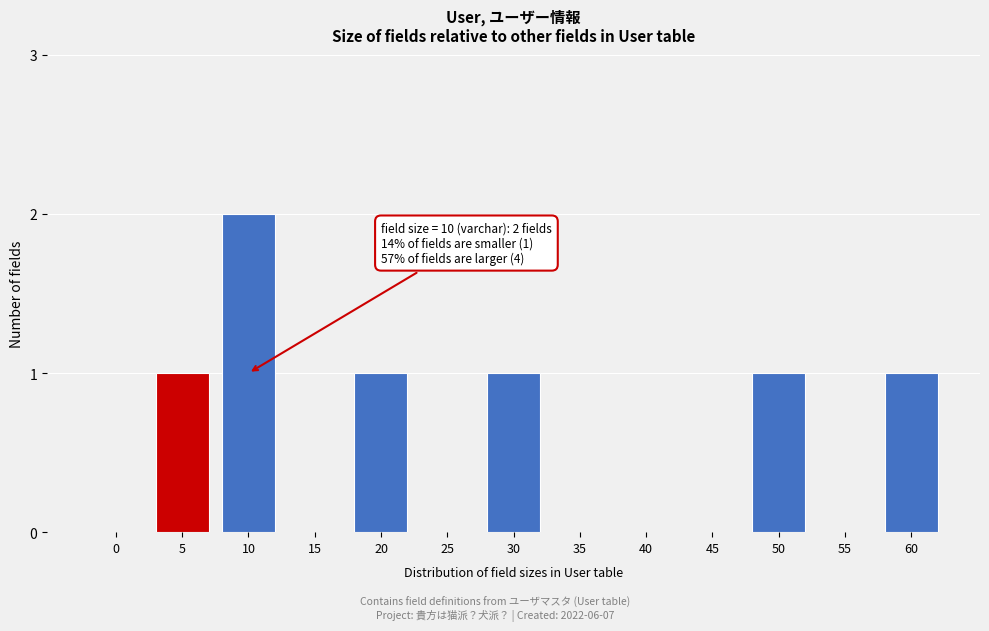

Reading left to right, transcribe all the data shown in this chart.

0=0	5=1	10=2	15=0	20=1	25=0	30=1	35=0	40=0	45=0	50=1	55=0	60=1